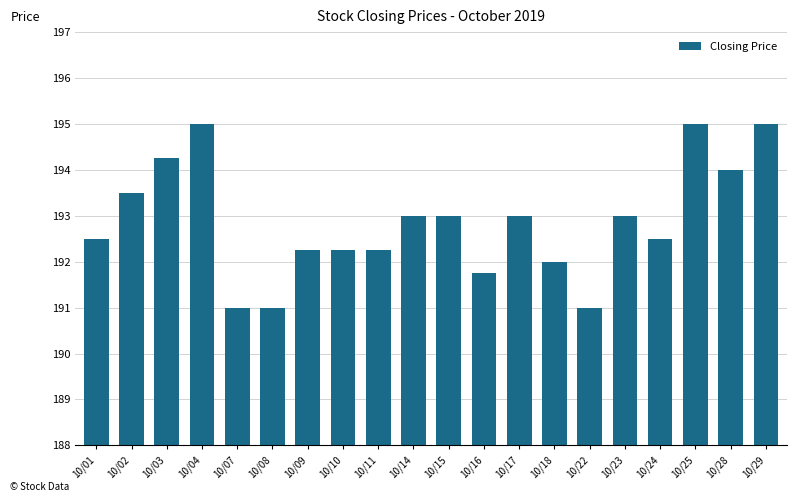

What is the change in value from 10/02 to 10/23?

-0.5